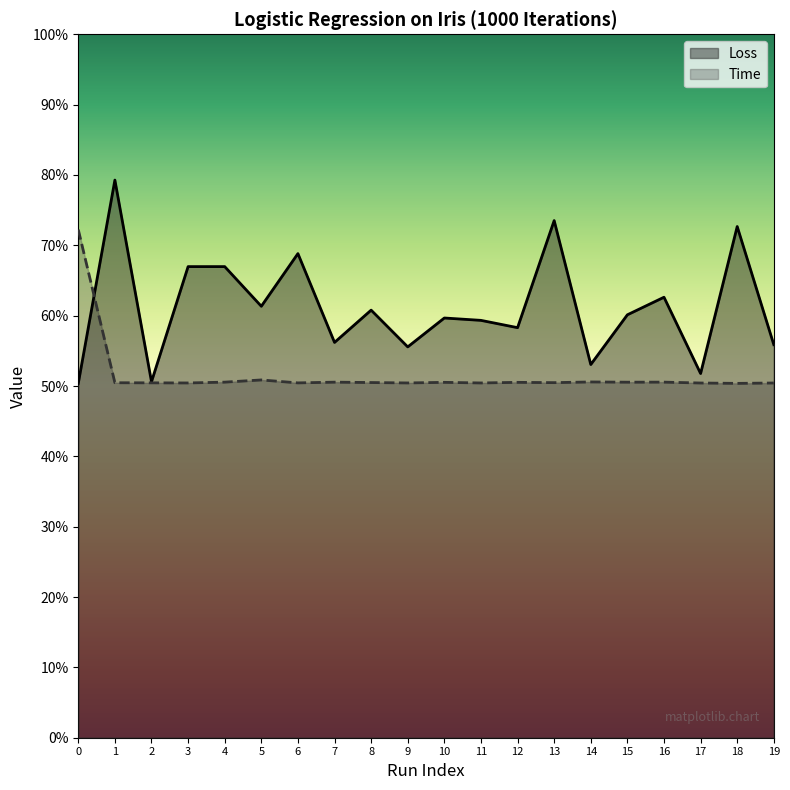

At which category does Time reach its first local peak?

5